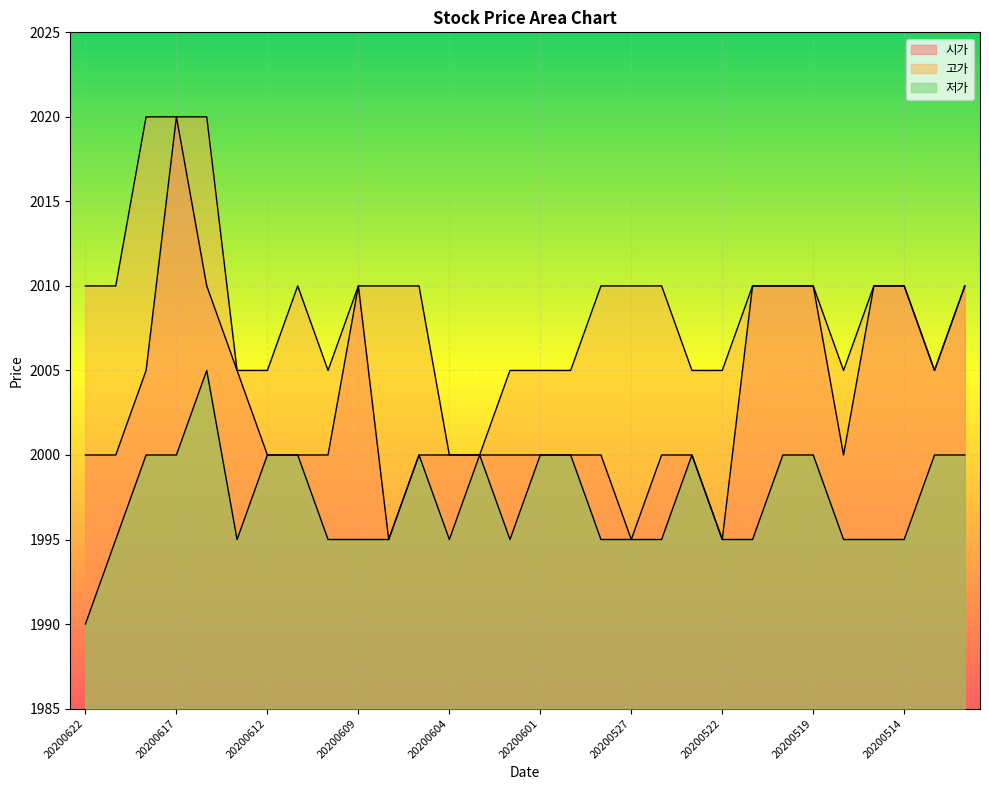

Rank the categories by 시가 value from highest to lowest.

20200617, 20200616, 20200609, 20200521, 20200520, 20200519, 20200515, 20200514, 20200512, 20200618, 20200615, 20200513, 20200622, 20200619, 20200612, 20200611, 20200610, 20200605, 20200604, 20200603, 20200602, 20200601, 20200529, 20200528, 20200526, 20200525, 20200518, 20200608, 20200527, 20200522